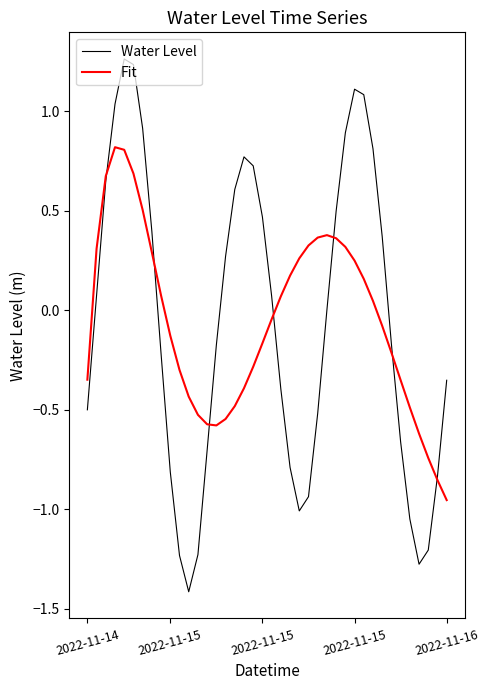

What is the difference between the maximum and second lowest values in the Water Level series?

2.5